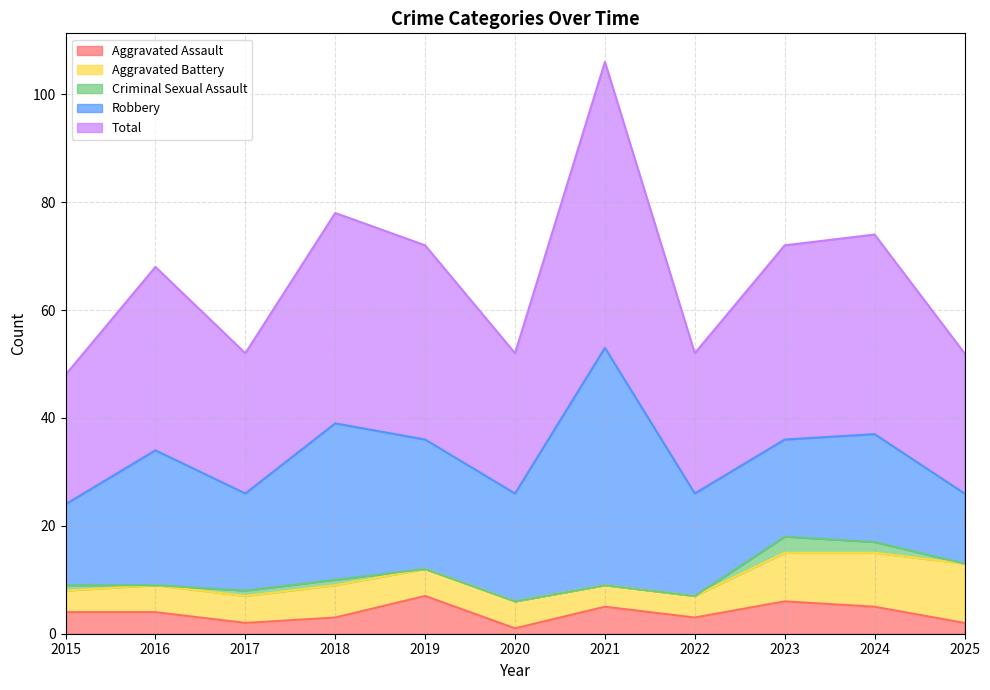

At which category is the sum across all series the highest?

2021